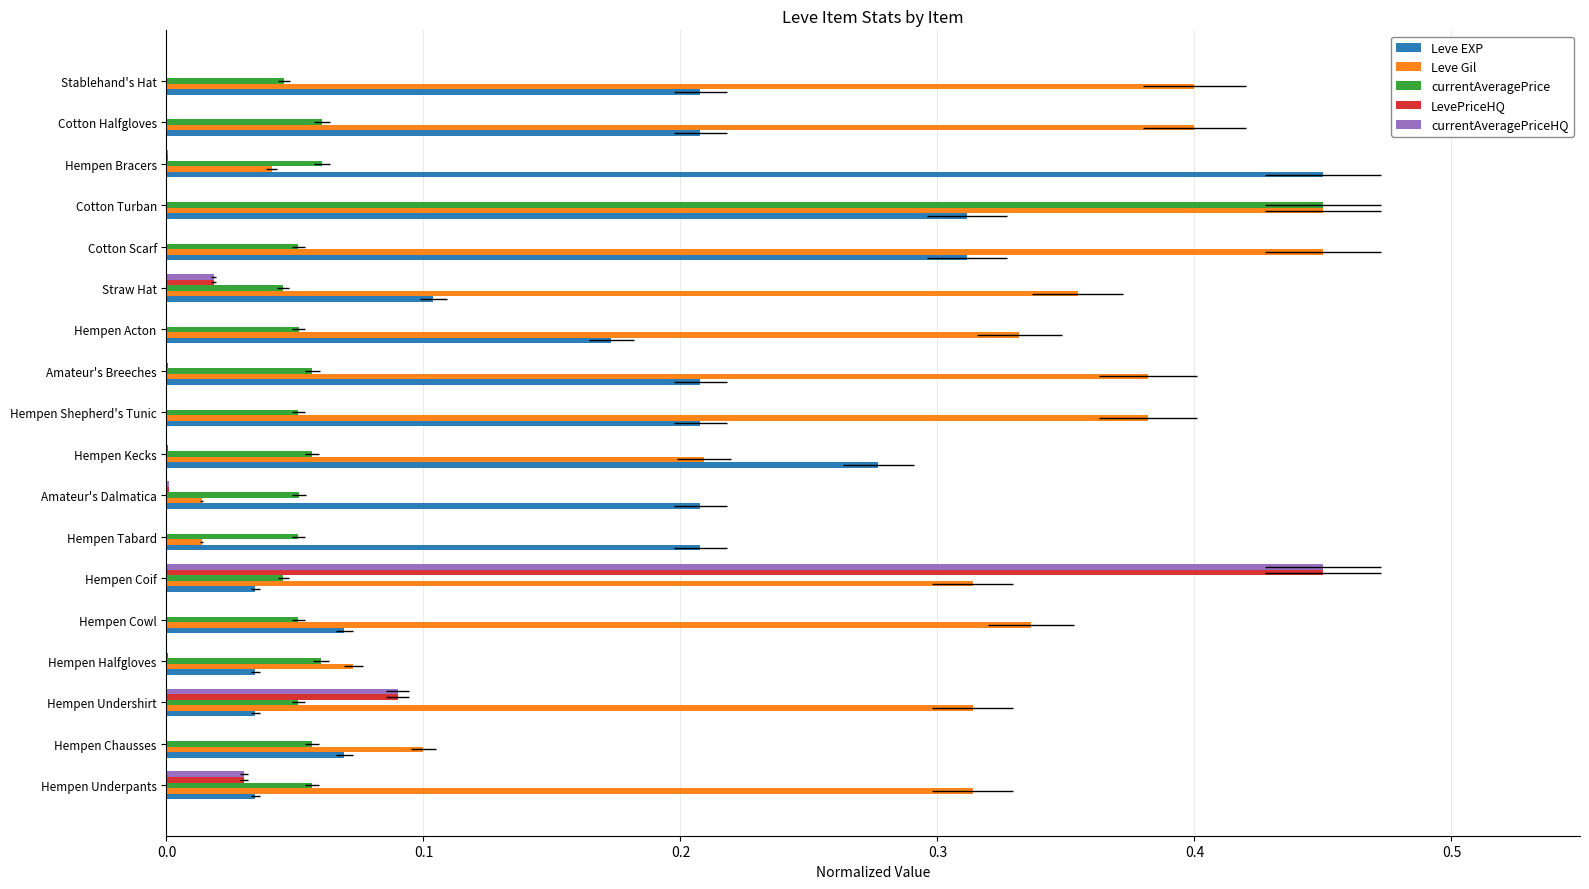

At how many categories does at least one series exceed 0?

18